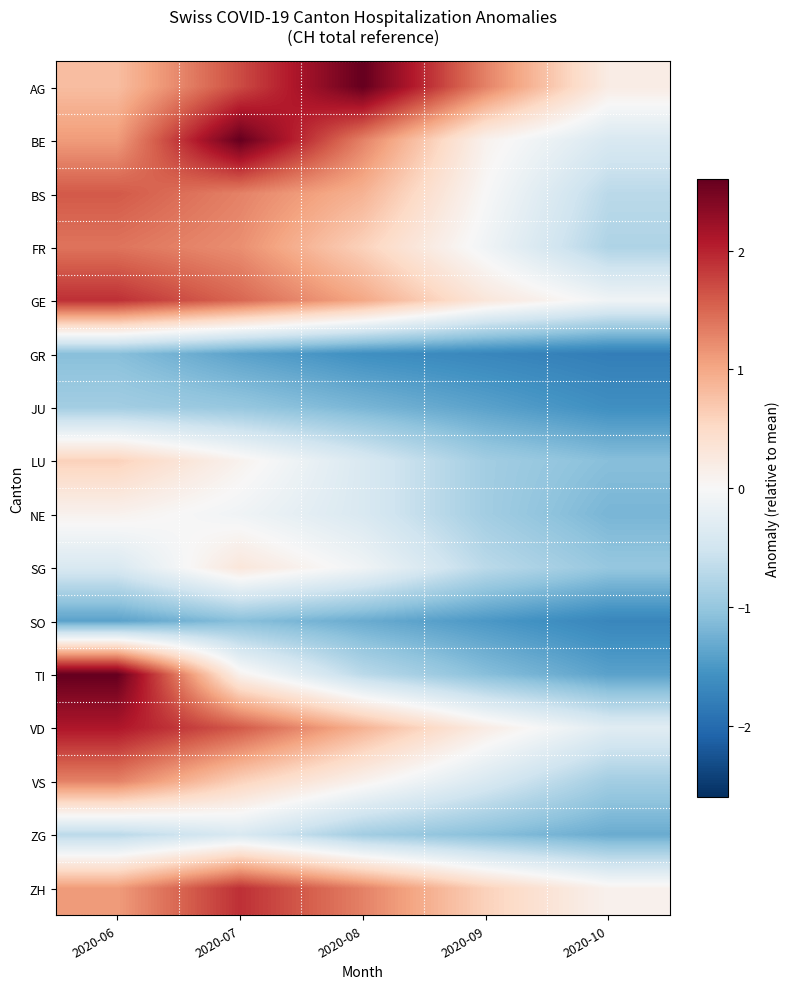

Which series has the widest spread of values?

TI